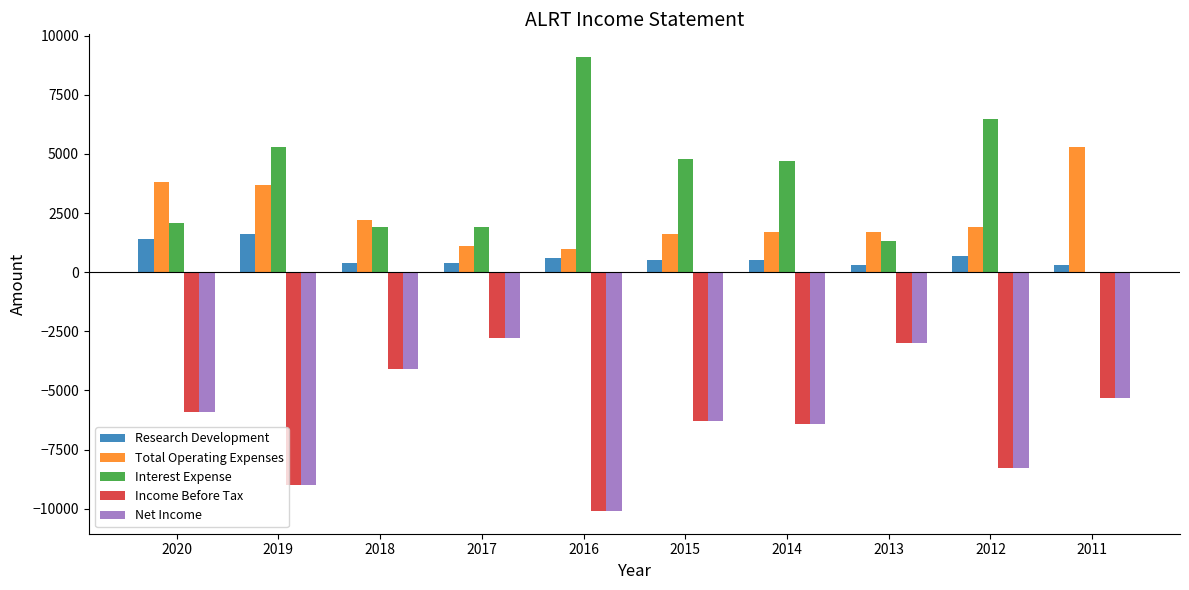

Which series has the widest spread of values?

Interest Expense